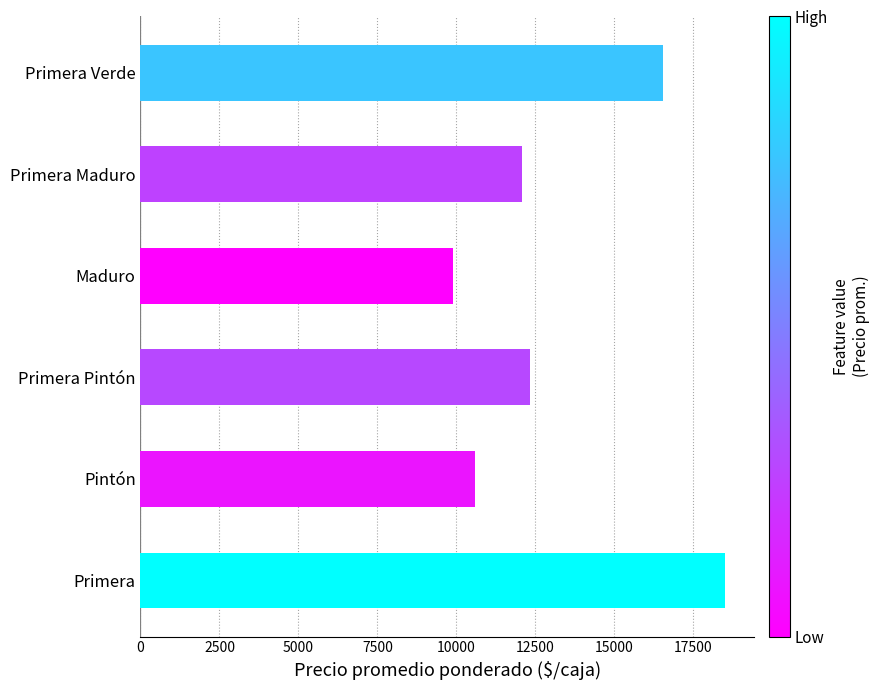

The value at Primera Verde is 16547. True or false?

True